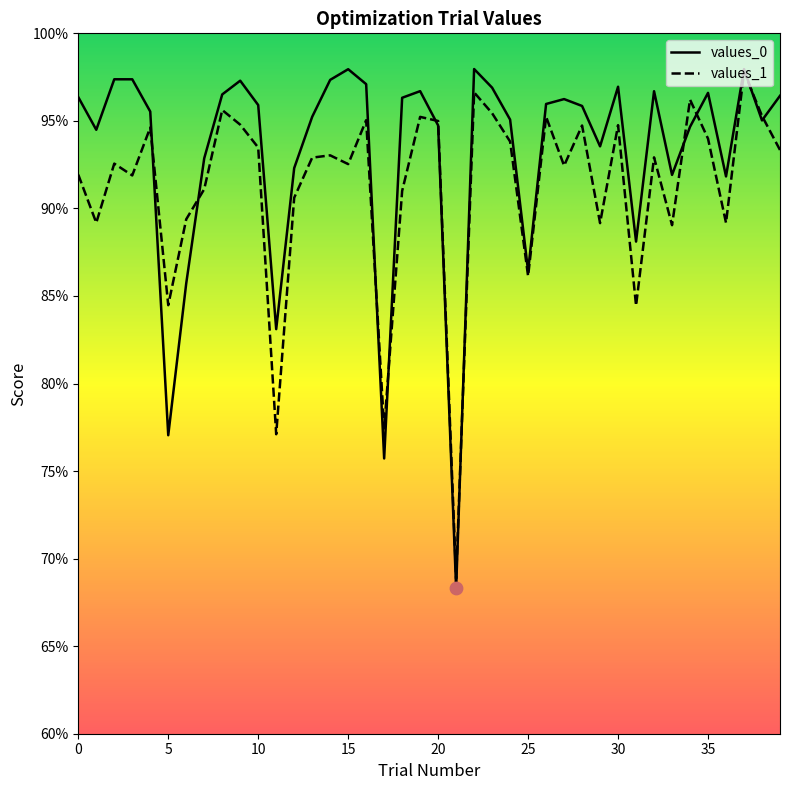

At how many categories does at least one series exceed 0?

40